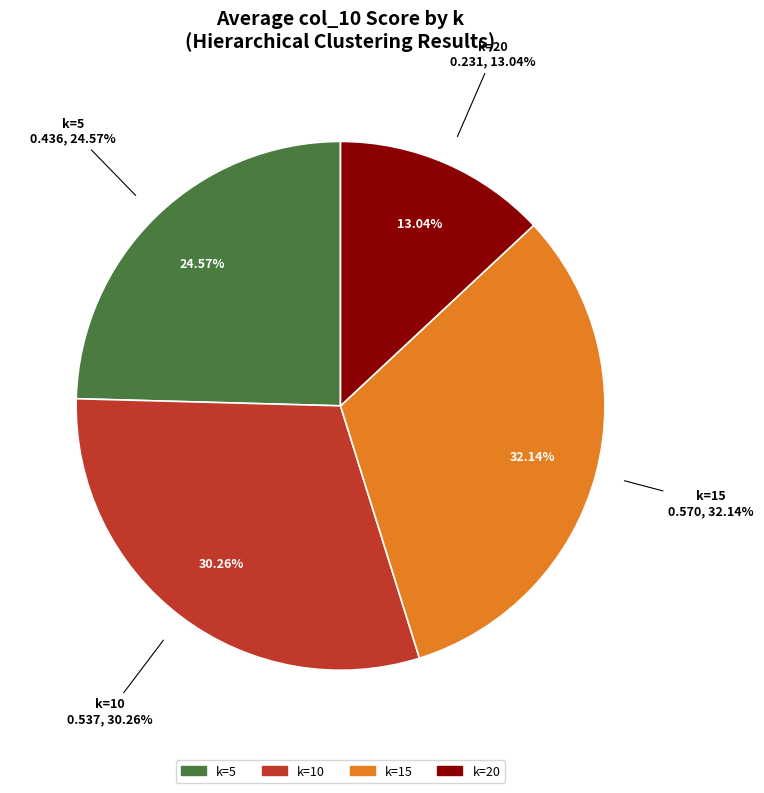

The k=5 slice represents 11% of the pie. True or false?

False